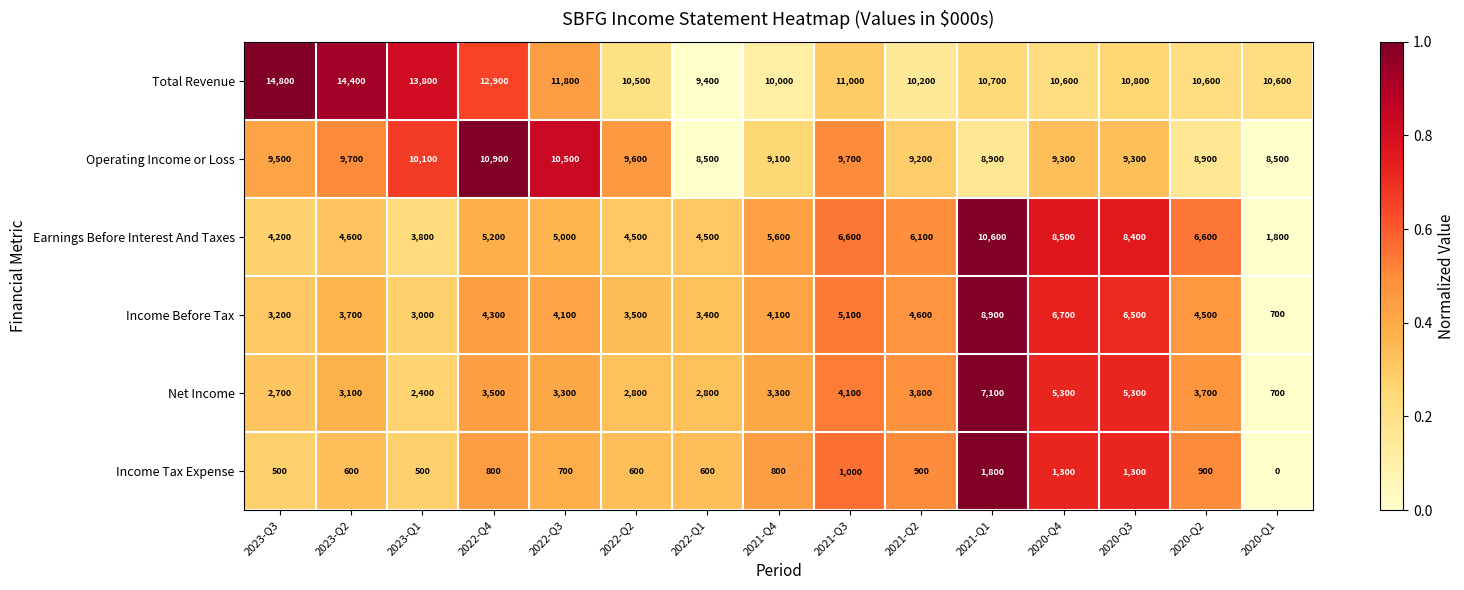

How many series are shown in this chart?

6